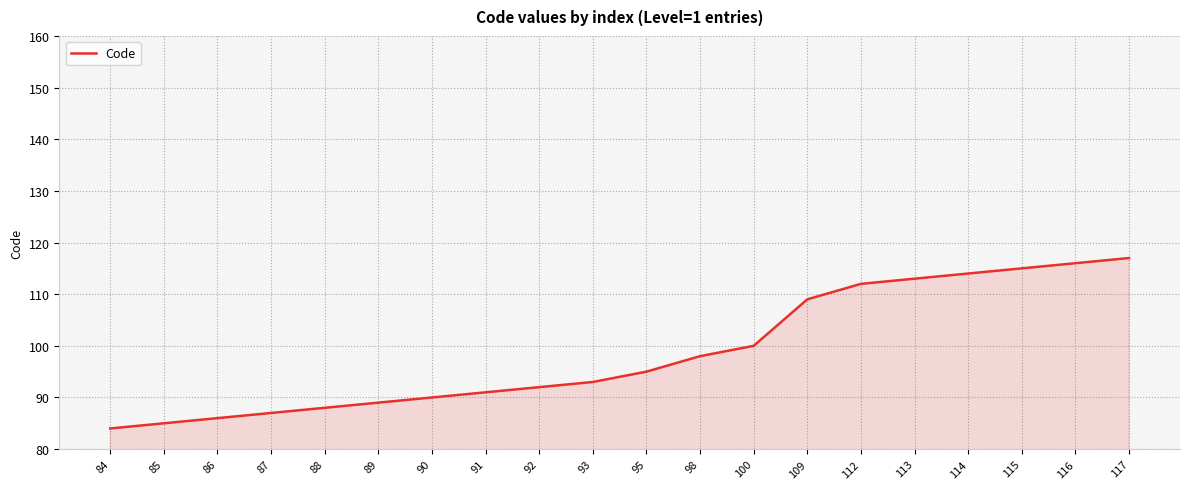

Does the chart display data point markers on the line(s)?

No